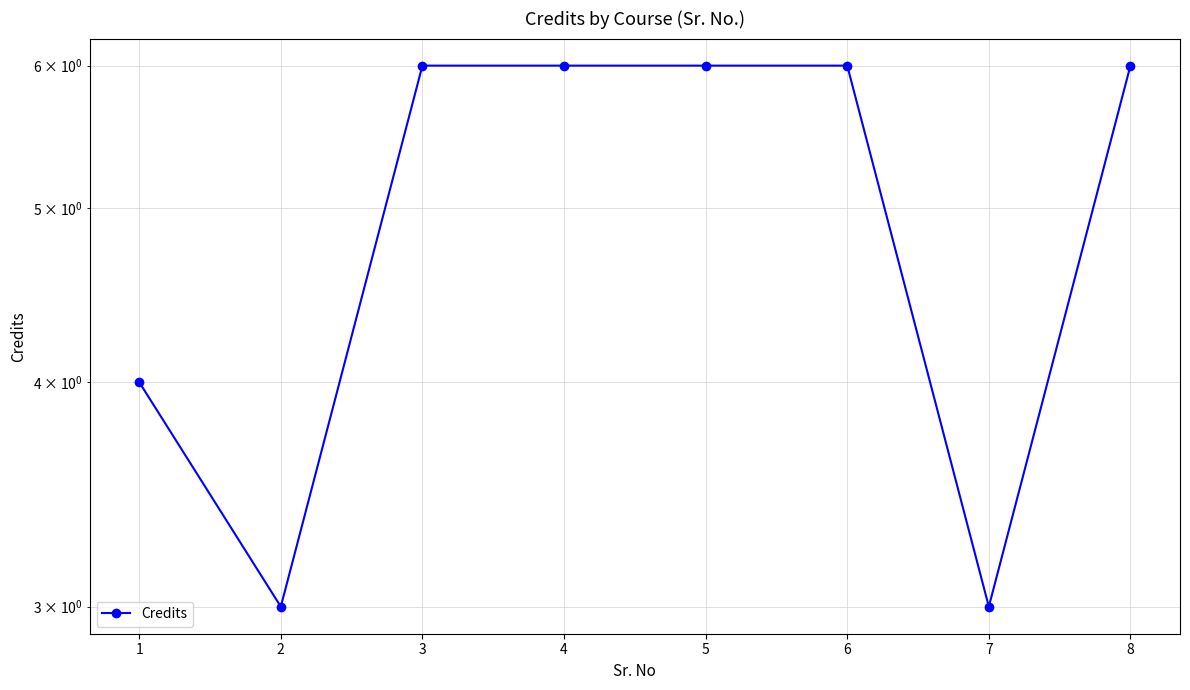

Reading left to right, list all the values displayed in this chart.

4	3	6	6	6	6	3	6